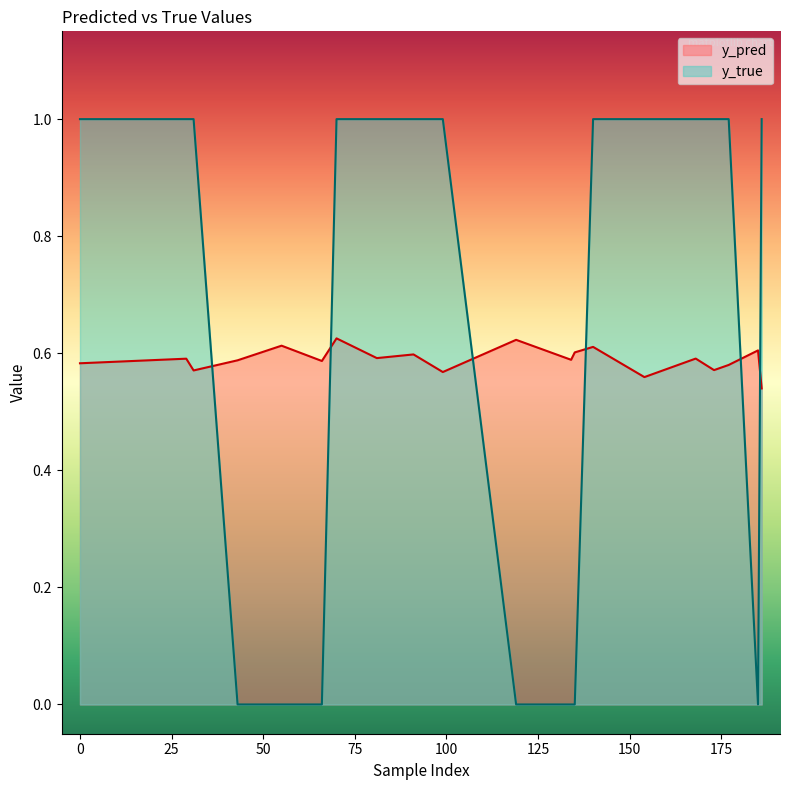

How many interior local peaks does the y_pred series have?

8